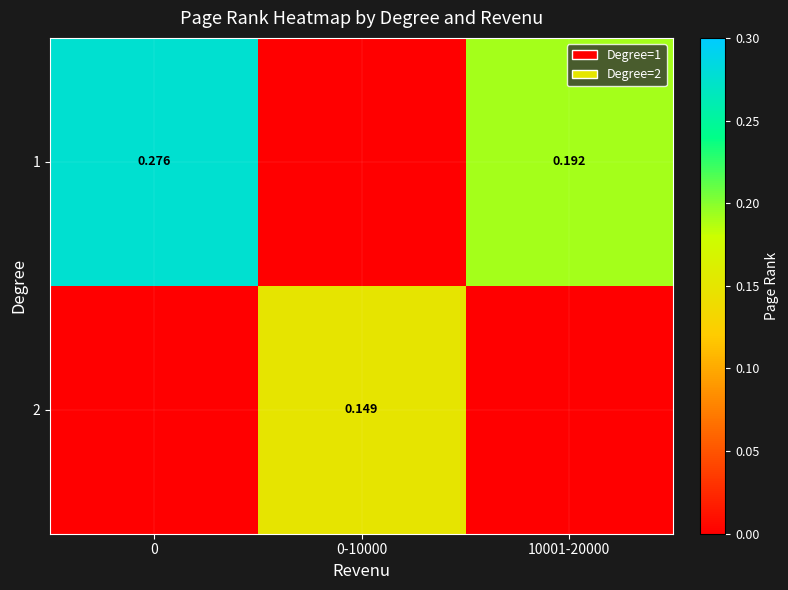

At 0-10000, list the series in order from largest to smallest.

2, 1